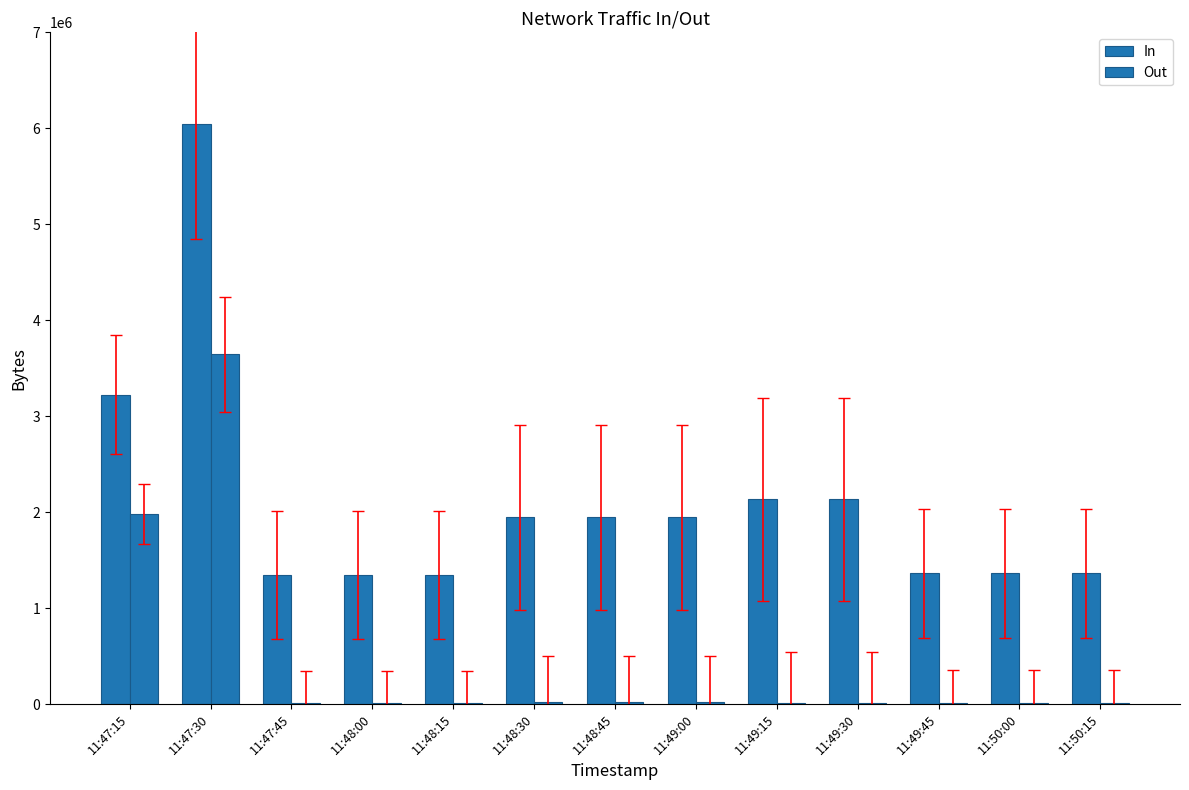

Rank the categories by In value from highest to lowest.

11:47:30, 11:47:15, 11:49:15, 11:49:30, 11:48:30, 11:48:45, 11:49:00, 11:49:45, 11:50:00, 11:50:15, 11:47:45, 11:48:00, 11:48:15